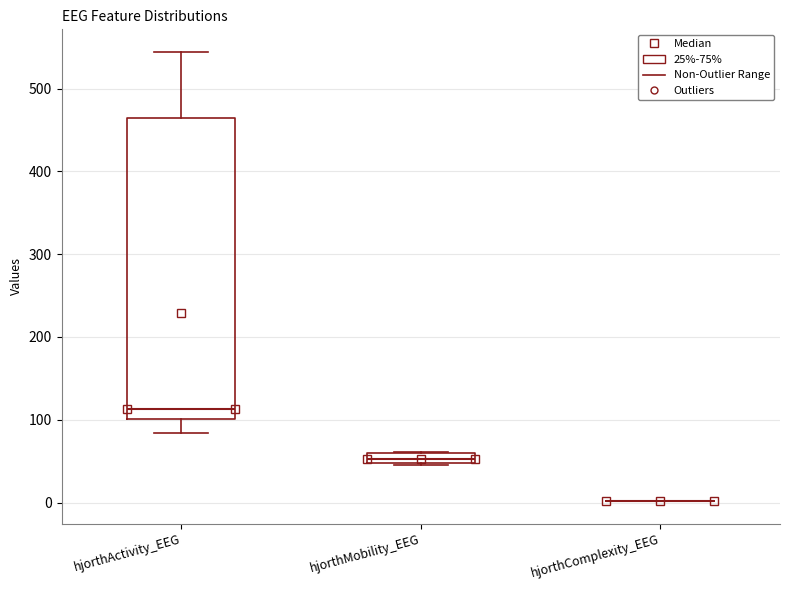

Where is the lower edge of the box for hjorthMobility_EEG on the y-axis? The values are not printed on the chart, so give them approximately, as read against the axis.

50